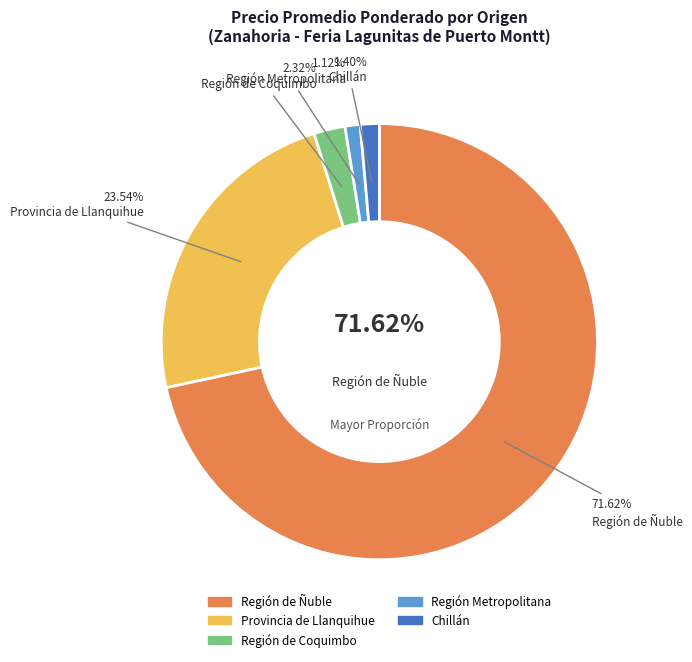

Combined, do 22 and 27 account for over 50%?

No